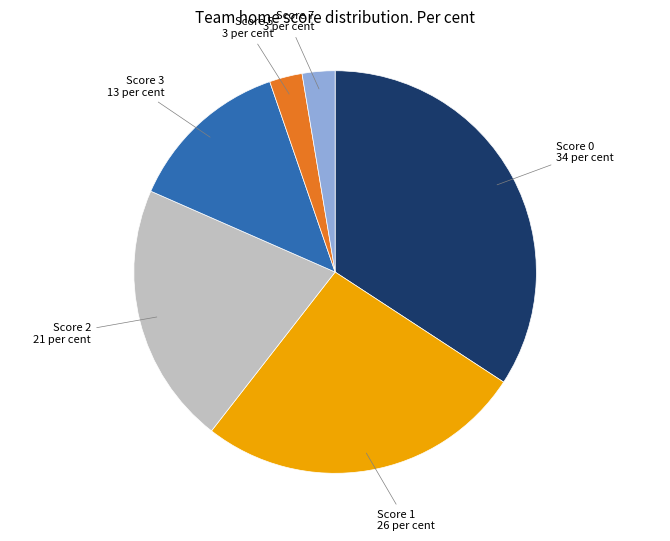

The Score 2 slice represents 7% of the pie. True or false?

False